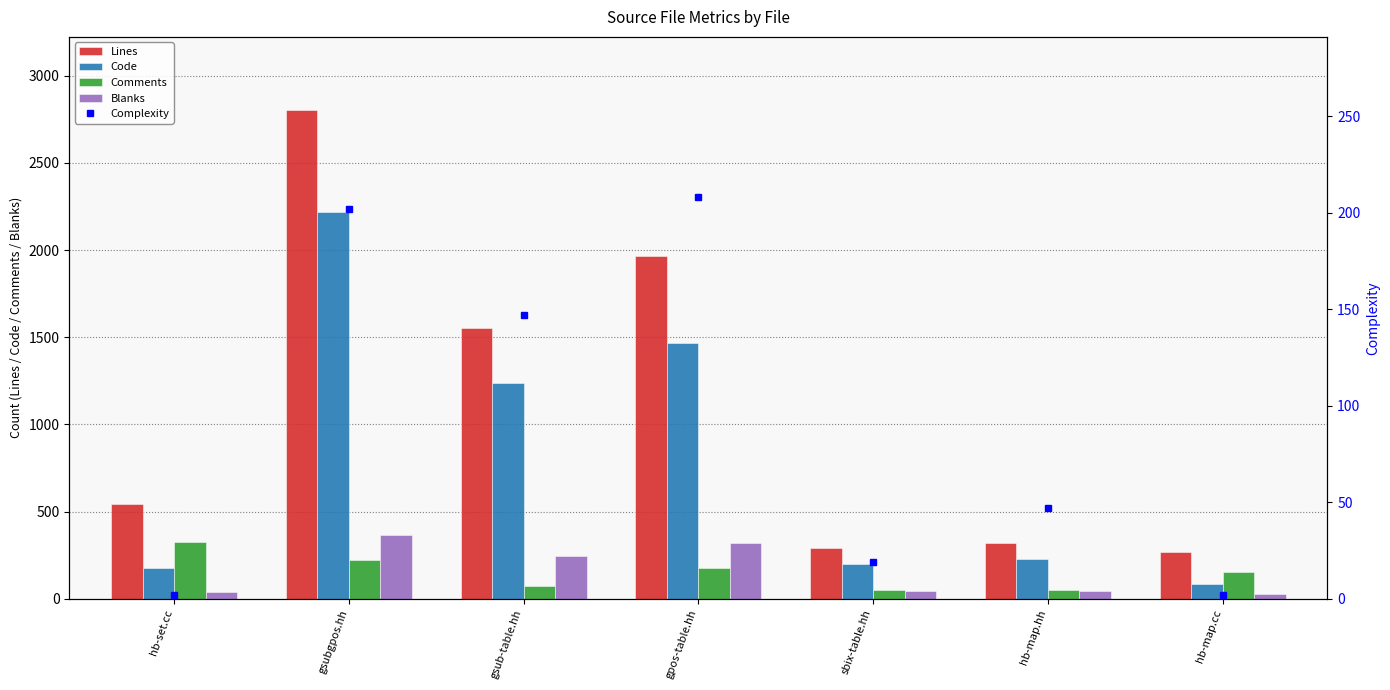

What is the difference between the maximum and second lowest values in the Blanks series?

326